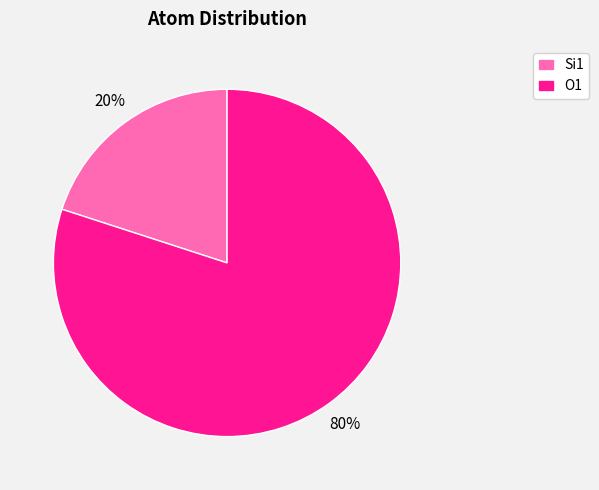

Is there any slice that represents more than half of the pie?

Yes